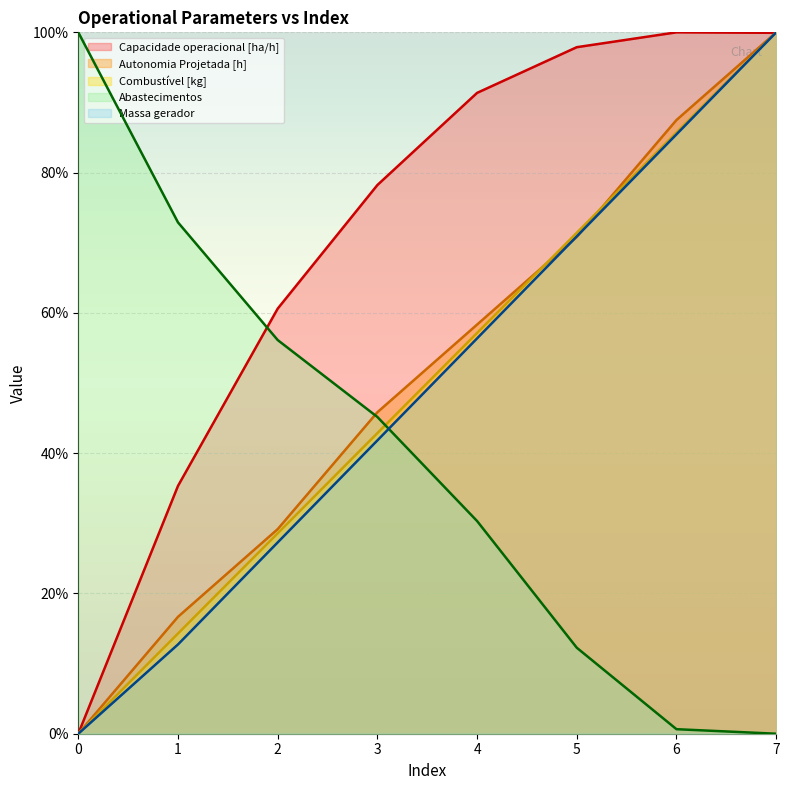

Reading left to right, transcribe all the data shown in this chart.

Capacidade operacional [ha/h]: 0=0.0	1=35.3	2=60.6	3=78.2	4=91.4	5=97.9	6=100.0	7=99.9
Autonomia Projetada [h]: 0=0.0	1=16.7	2=29.2	3=45.8	4=58.3	5=70.8	6=87.5	7=100.0
Combustível [kg]: 0=0.0	1=14.3	2=28.6	3=42.9	4=57.1	5=71.4	6=85.7	7=100.0
Abastecimentos: 0=100.0	1=72.9	2=56.1	3=45.2	4=30.3	5=12.3	6=0.6	7=0.0
Massa gerador: 0=0.0	1=12.7	2=27.3	3=41.8	4=56.4	5=70.9	6=85.5	7=100.0